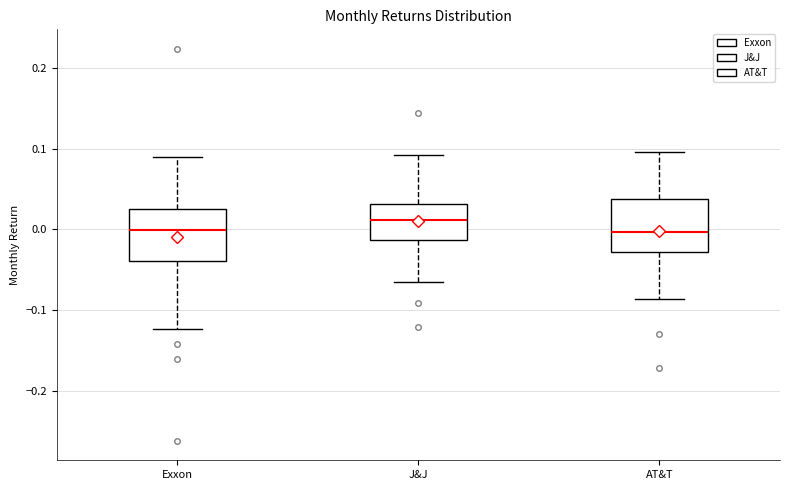

Reading left to right, read every box against the y-axis: the position of its median line, the range the box covers, and the ends of its whiskers. The values are not printed on the chart, so give them approximately, as read against the axis.

Exxon: median 0.00, box -0.04 to 0.03, whiskers -0.12 to 0.09
J&J: median 0.01, box -0.01 to 0.03, whiskers -0.07 to 0.09
AT&T: median 0.00, box -0.03 to 0.04, whiskers -0.09 to 0.10